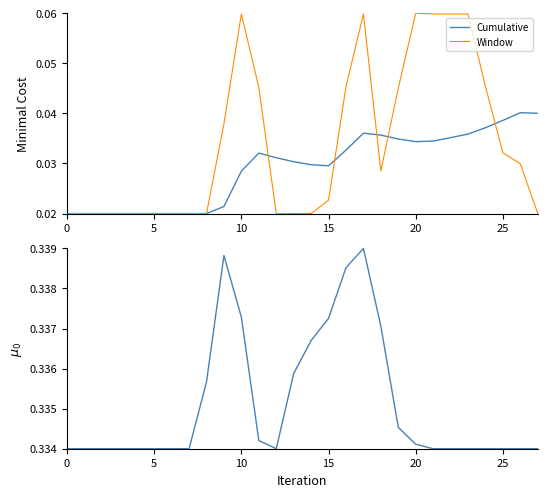

Reading right to left, transcribe all the data shown in this chart.

Cumulative: 0.0	0.0	0.0	0.0	0.0	0.0	0.0	0.0	0.0	0.0	0.0	0.0	0.0	0.0	0.0	0.0	0.0	0.0	0.0	0.0	0.0	0.0	0.0	0.0	0.0	0.0	0.0	0.0
Window: 0.0	0.0	0.0	0.0	0.1	0.1	0.1	0.1	0.0	0.0	0.1	0.0	0.0	0.0	0.0	0.0	0.0	0.1	0.0	0.0	0.0	0.0	0.0	0.0	0.0	0.0	0.0	0.0
mu_0: 0.3	0.3	0.3	0.3	0.3	0.3	0.3	0.3	0.3	0.3	0.3	0.3	0.3	0.3	0.3	0.3	0.3	0.3	0.3	0.3	0.3	0.3	0.3	0.3	0.3	0.3	0.3	0.3